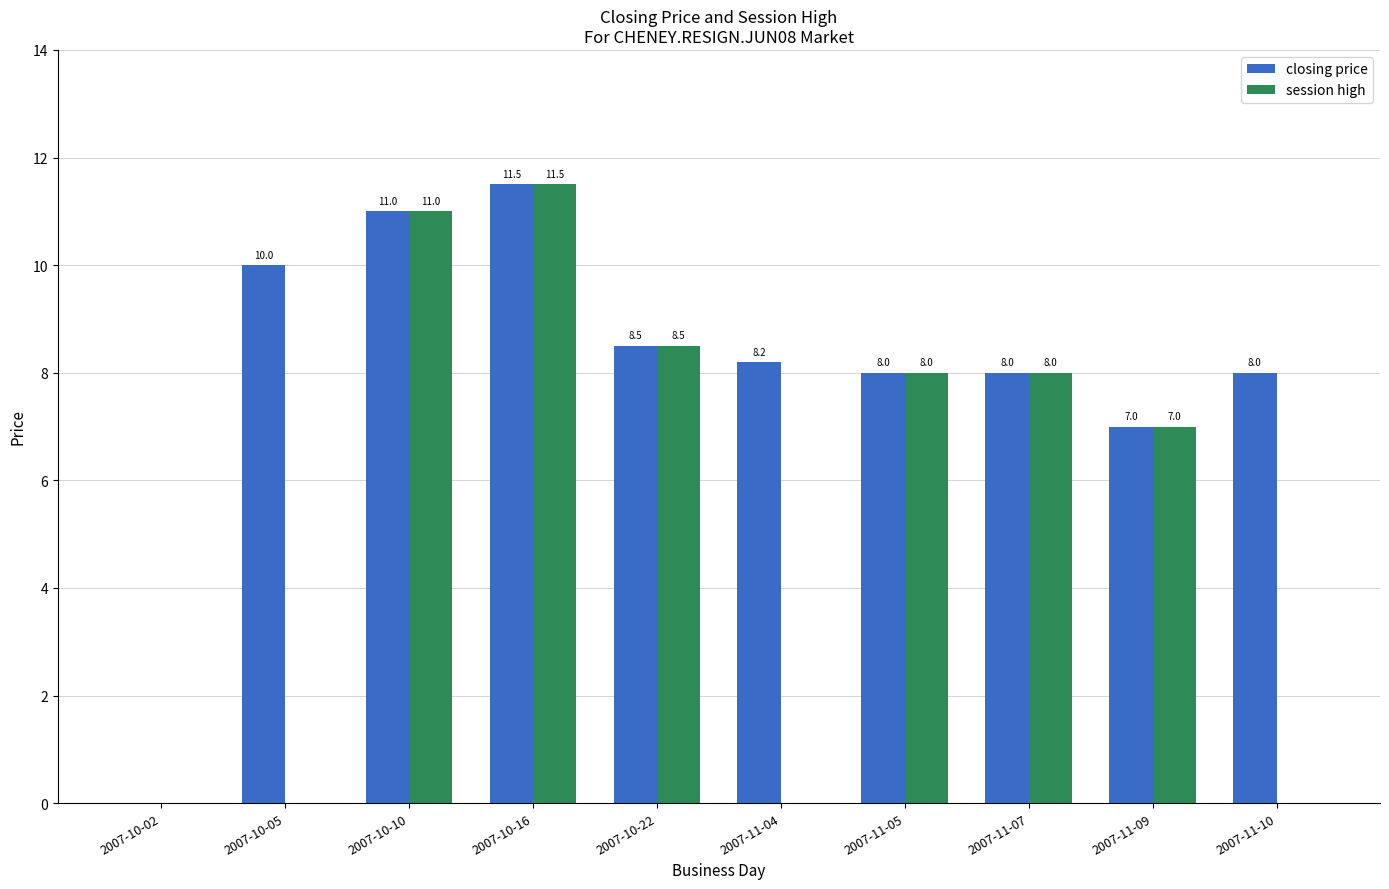

What is the average value of the closing price series?

8.0